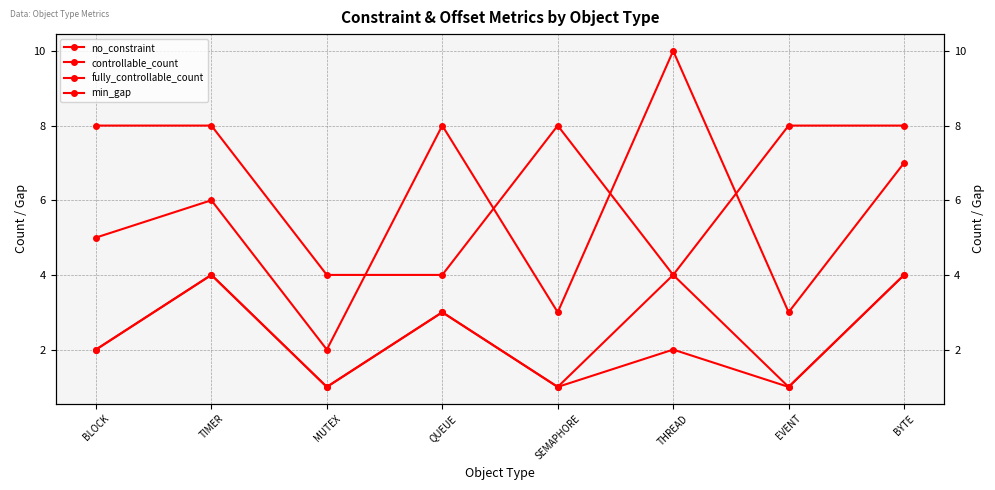

Is the value of controllable_count at SEMAPHORE greater than the value of min_gap at BYTE?

No